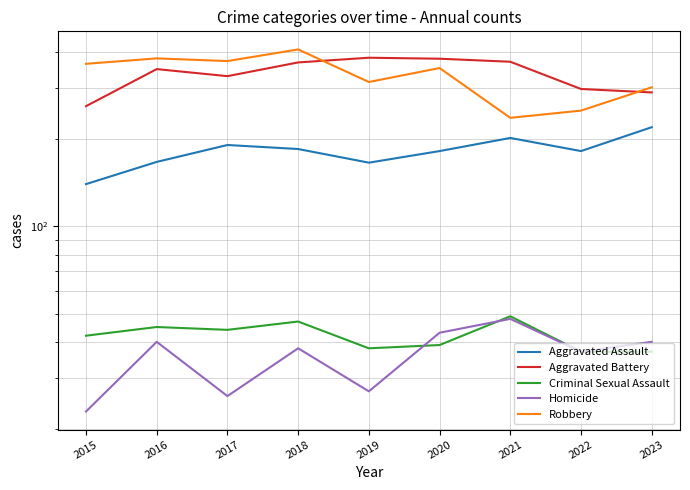

True or false: Aggravated Assault and Criminal Sexual Assault cross at least once.

False